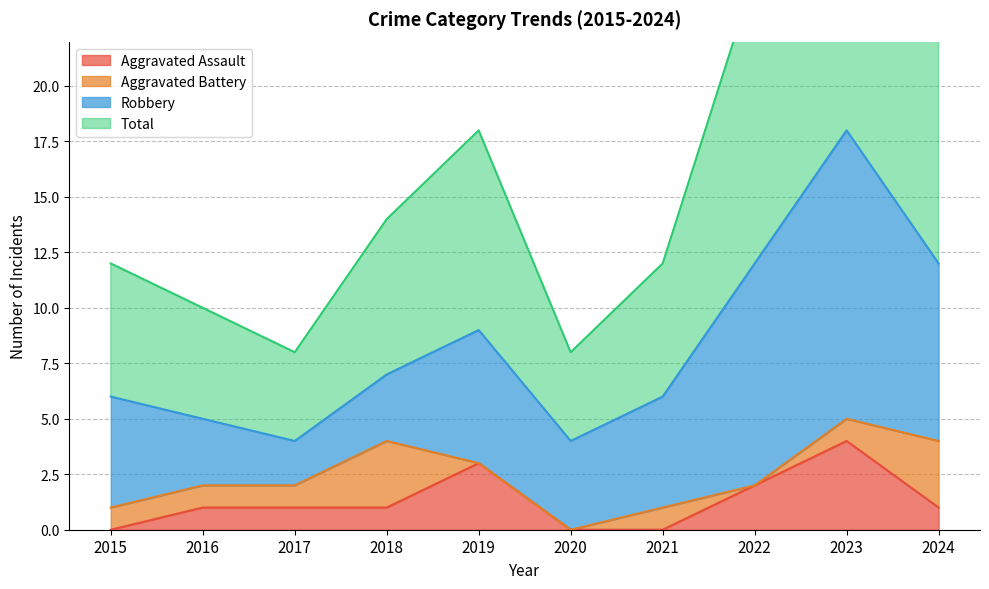

True or false: Aggravated Assault and Total intersect in this chart.

False